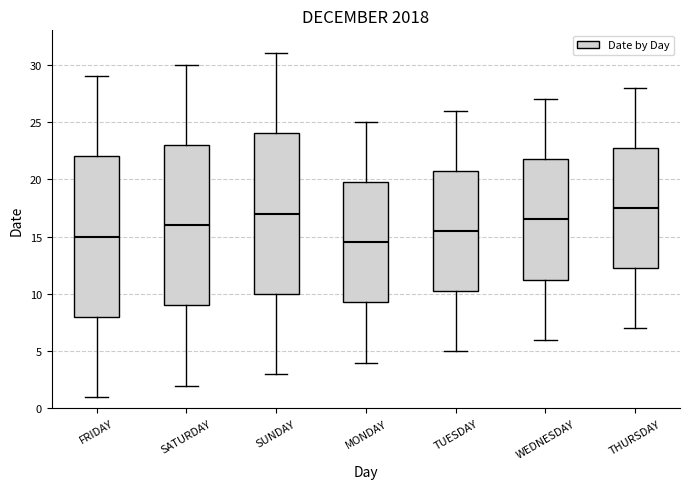

Reading left to right, transcribe this box plot: for each box, give where its median line is, the range the box spans, and where its two whiskers end, as read against the y-axis. The values are not printed on the chart, so give them approximately, as read against the axis.

FRIDAY: median 15.0, box 8.0 to 22.0, whiskers 1.0 to 29.0
SATURDAY: median 16.0, box 9.0 to 23.0, whiskers 2.0 to 30.0
SUNDAY: median 17.0, box 10.0 to 24.0, whiskers 3.0 to 31.0
MONDAY: median 14.5, box 9.5 to 20.0, whiskers 4.0 to 25.0
TUESDAY: median 15.5, box 10.5 to 21.0, whiskers 5.0 to 26.0
WEDNESDAY: median 16.5, box 11.5 to 22.0, whiskers 6.0 to 27.0
THURSDAY: median 17.5, box 12.5 to 23.0, whiskers 7.0 to 28.0